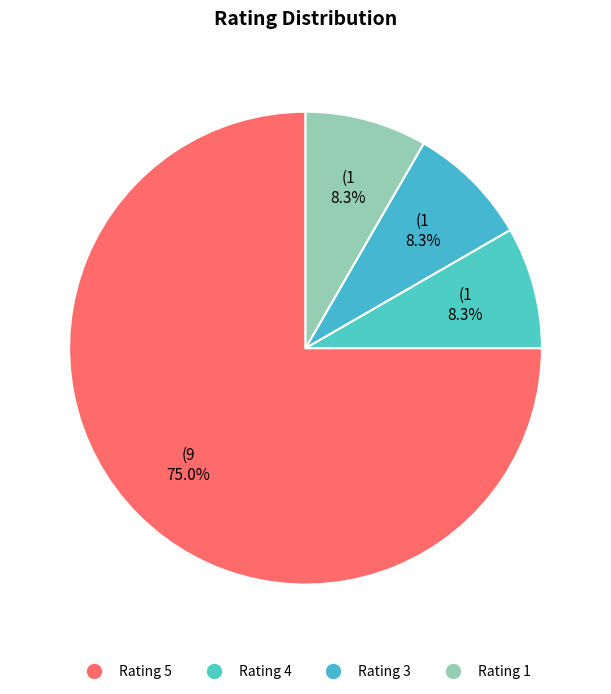

How many slices are in this pie chart?

4